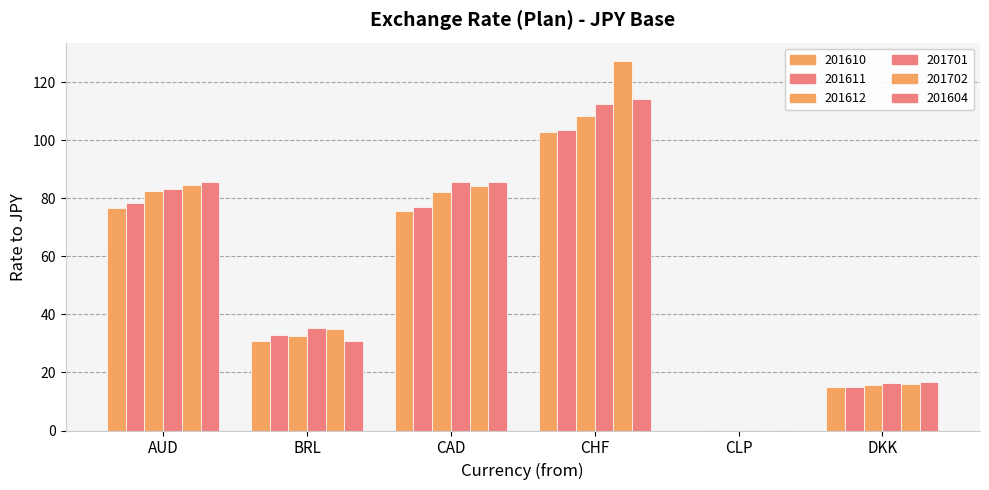

Does the chart contain stacked bars?

No